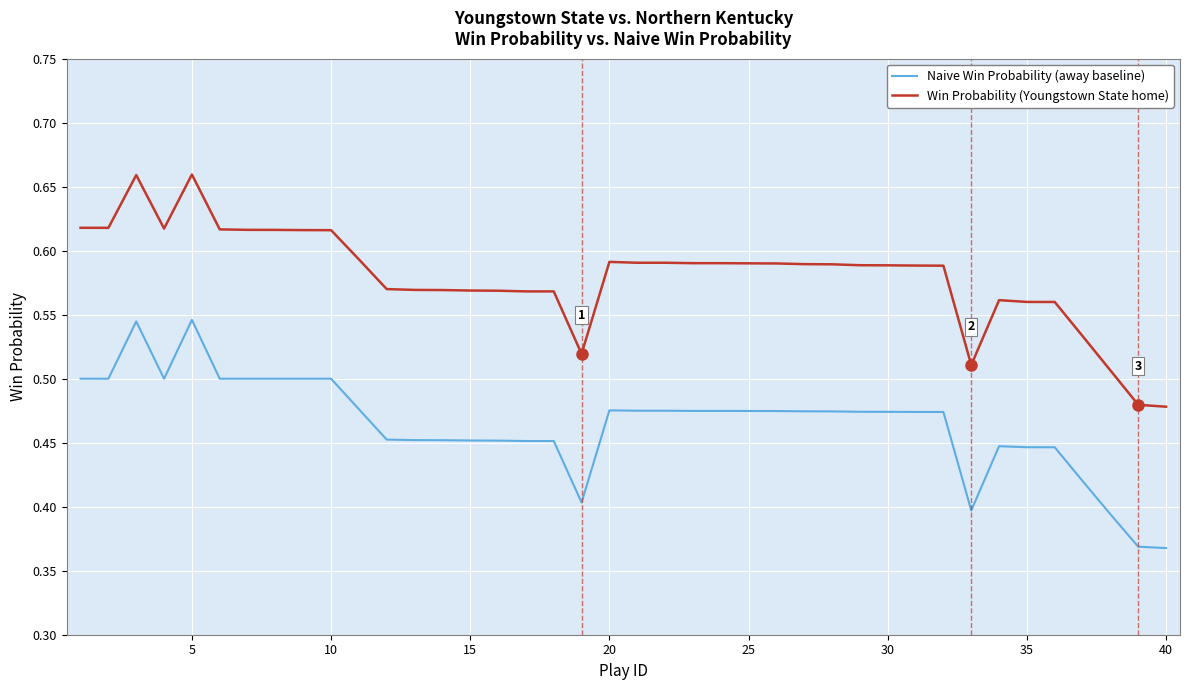

Which series has the widest spread of values?

Win Probability (Youngstown State home)